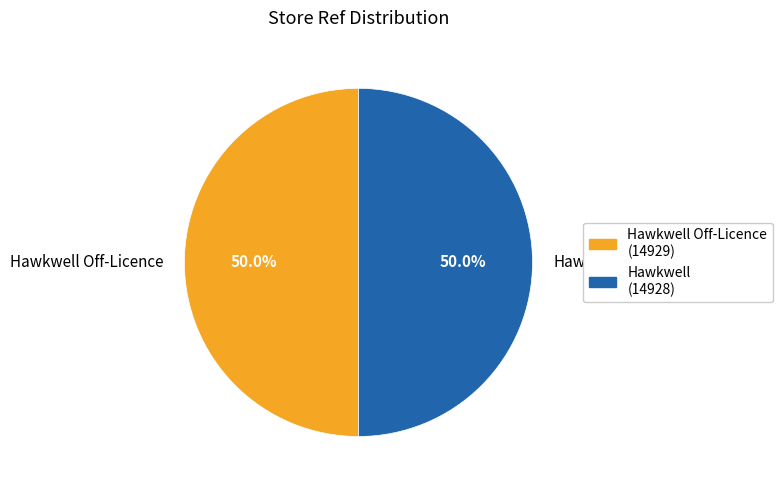

Is the sum of Hawkwell Off-Licence and Hawkwell greater than half?

Yes